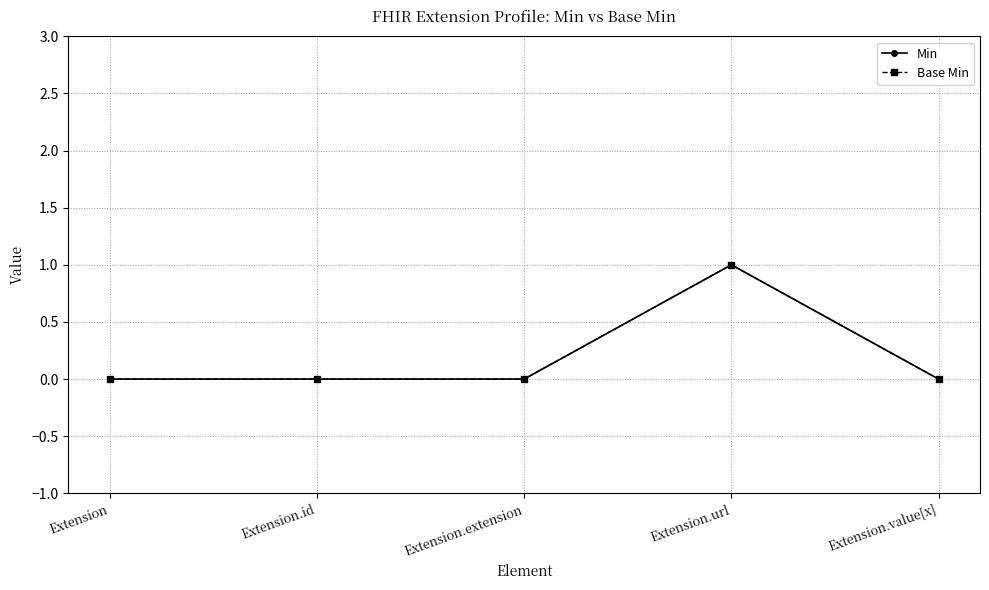

Does the chart have visible grid lines?

Yes